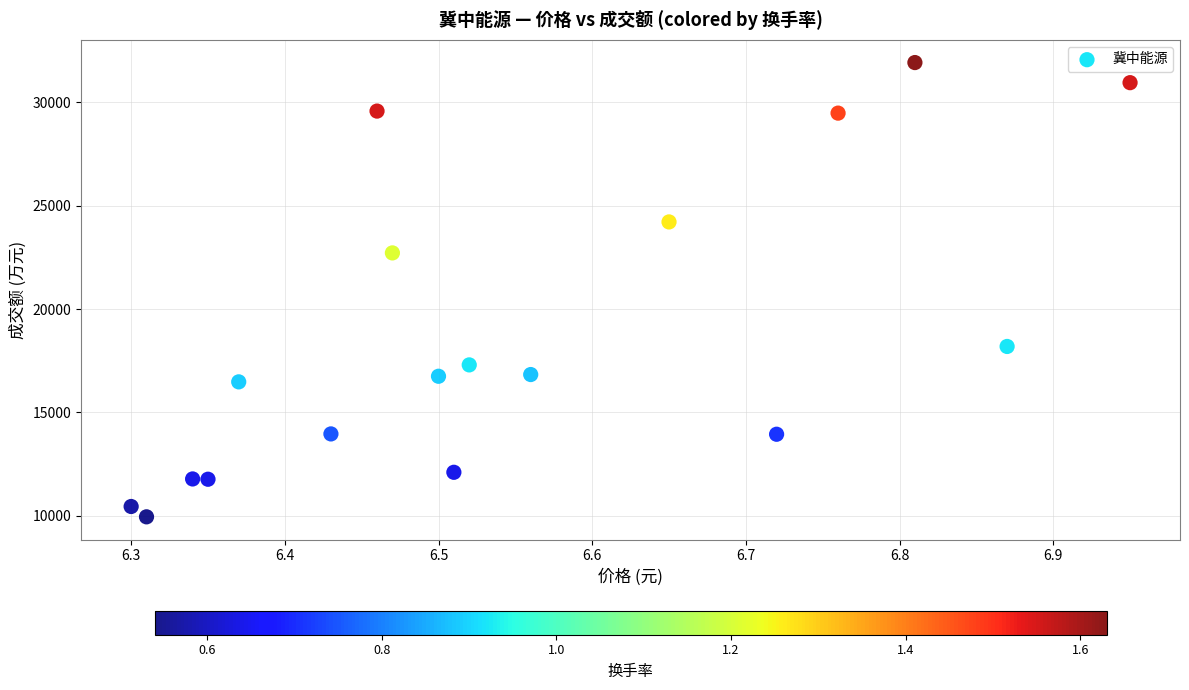

What Y value in the scatter plot is closest to 20938?

22718